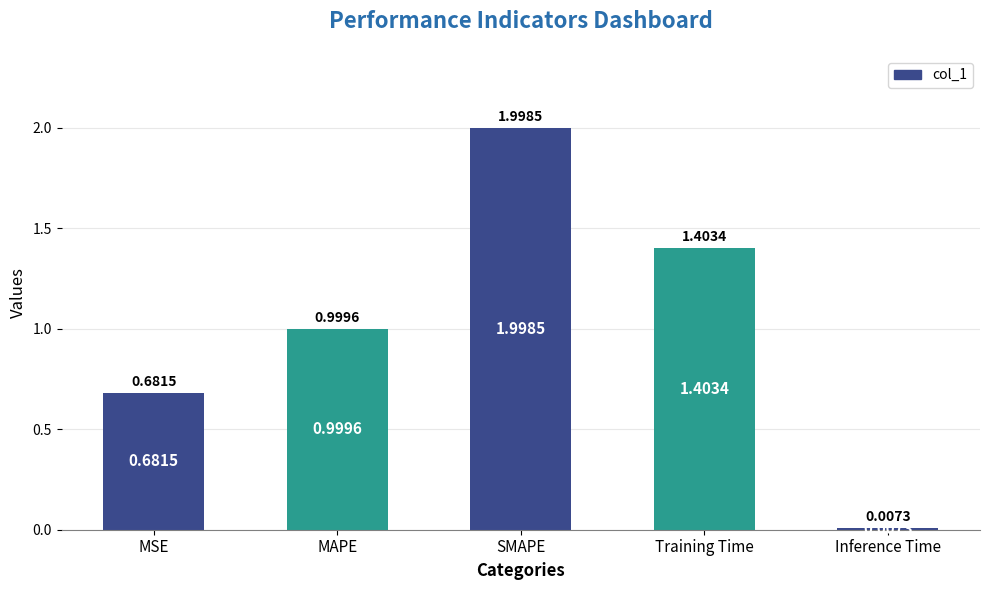

How many bars are there in total?

5